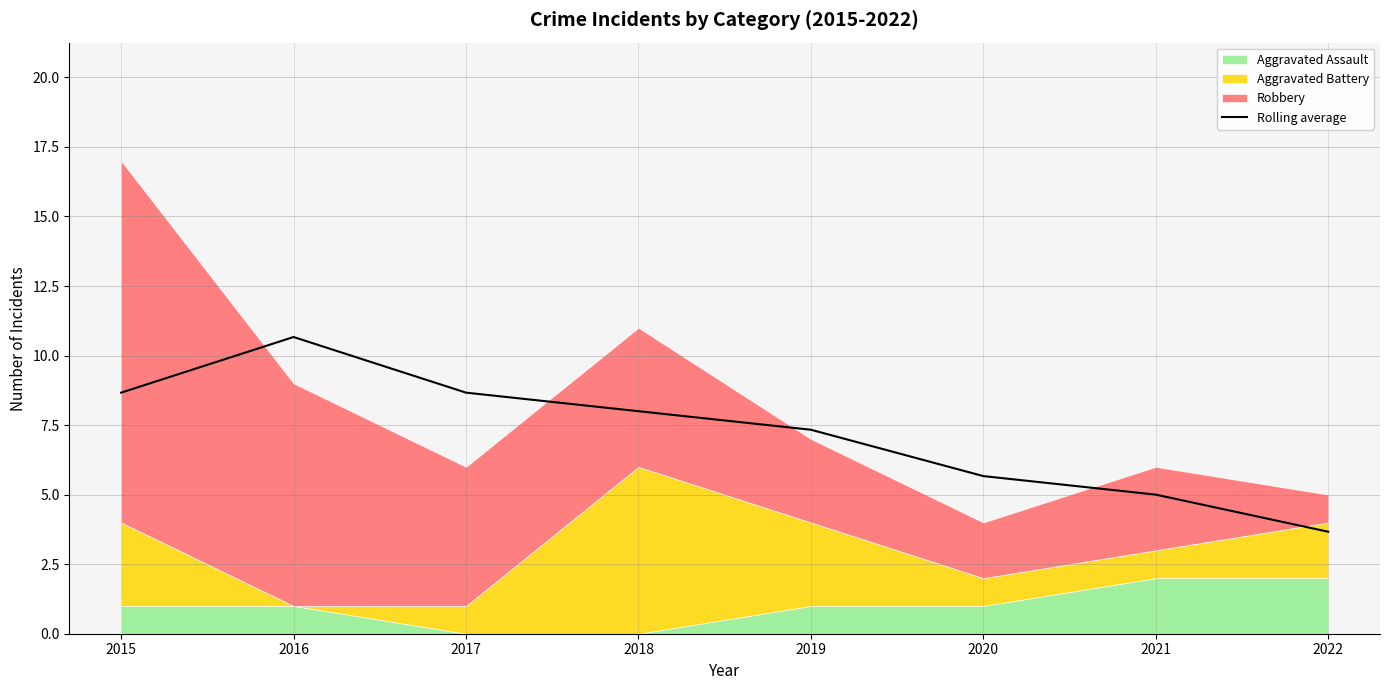

What is the ratio of the value at 2018 to the value at 2021?

1.6